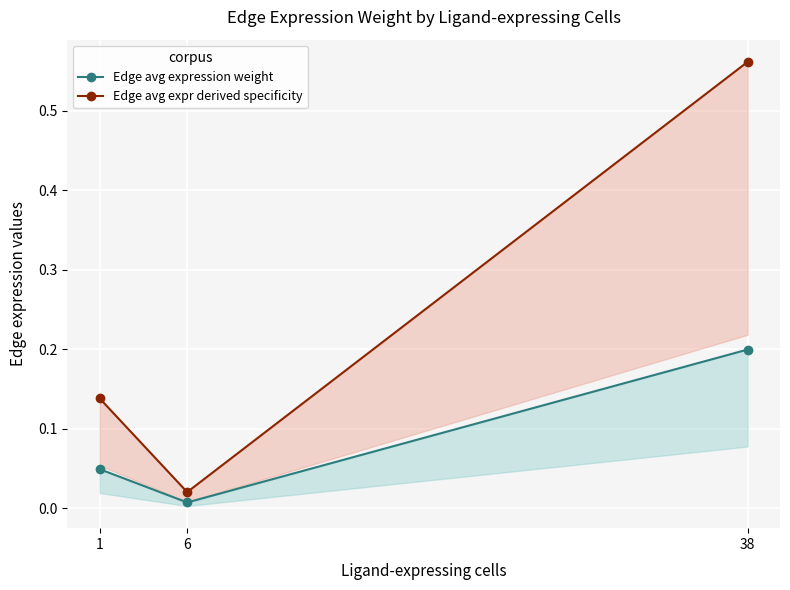

What is the value of the Edge avg expression weight point at the 3rd from the left?

0.2